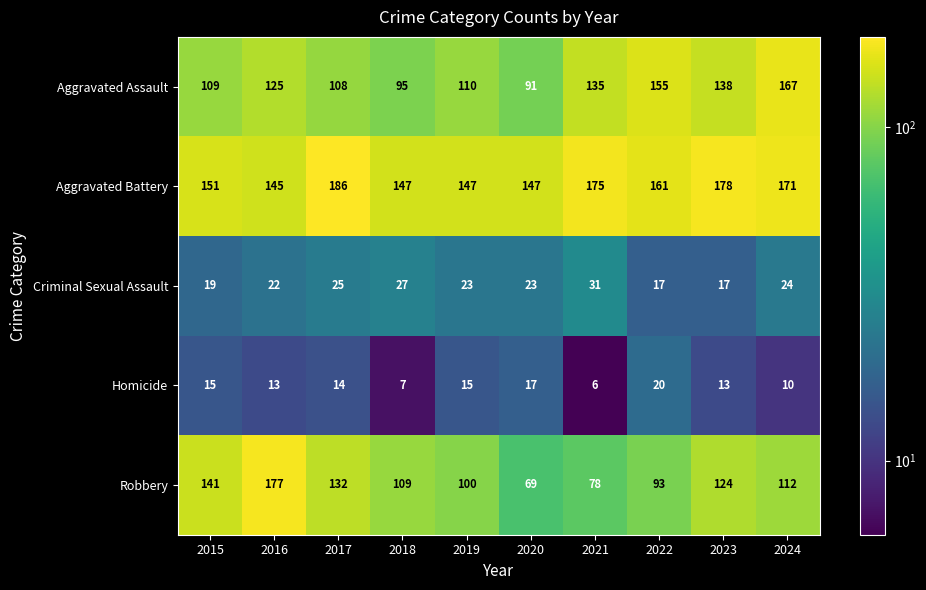

At which label is Criminal Sexual Assault closest to 24?

2024